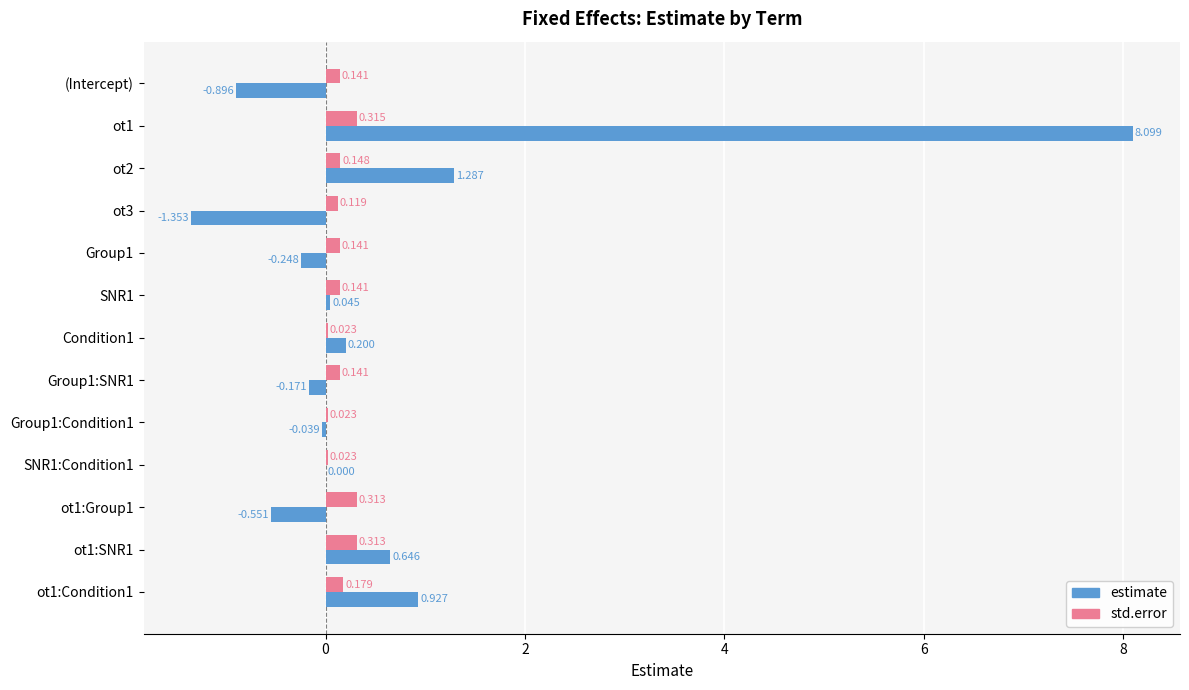

Which series has the largest total across all categories?

estimate